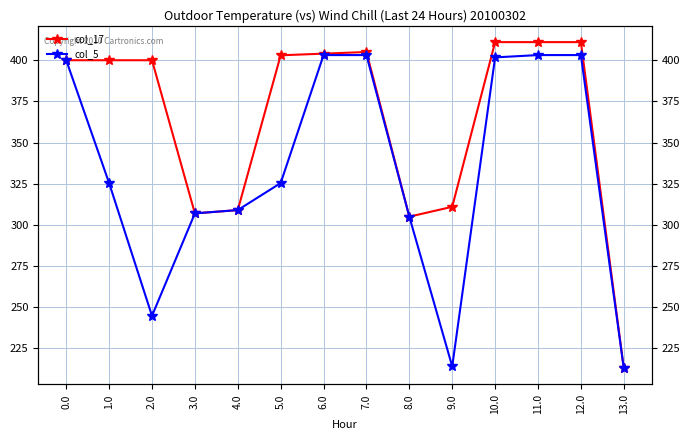

What is the minimum value shown in the chart?

213.0